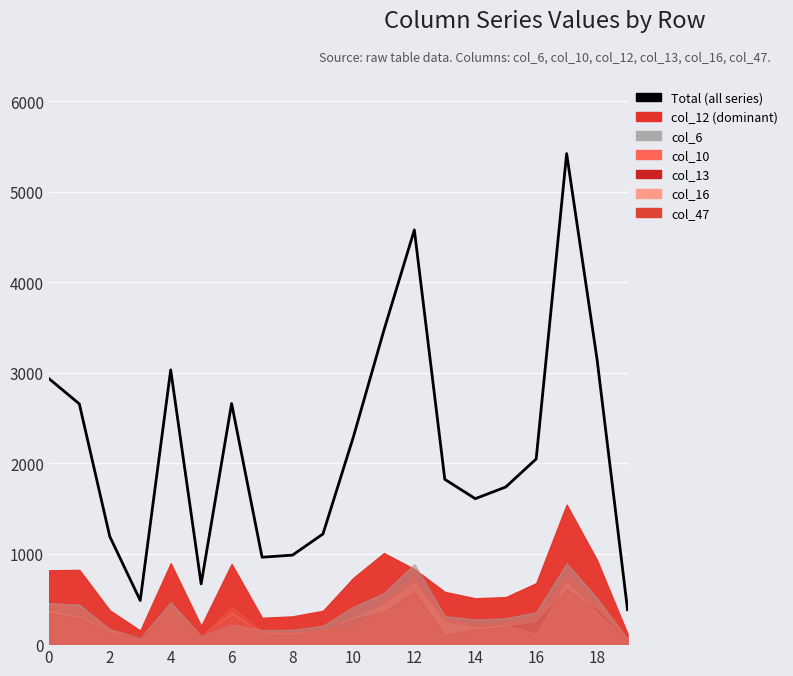

What is the difference between the second highest and second lowest values?

4096